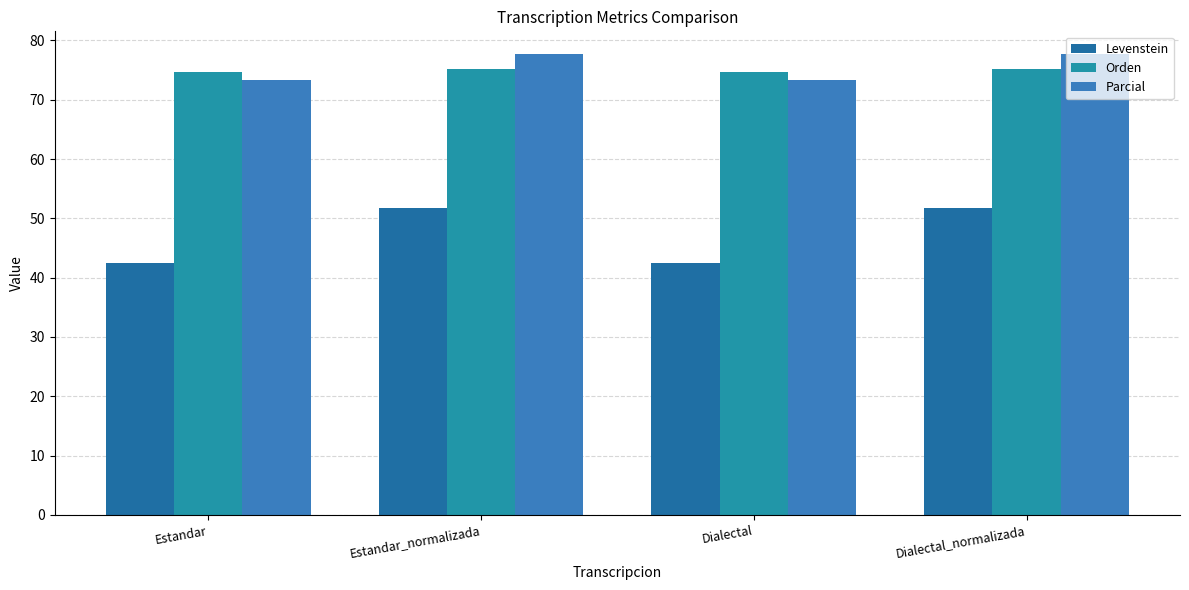

At which label does Parcial first exceed 77?

Estandar_normalizada